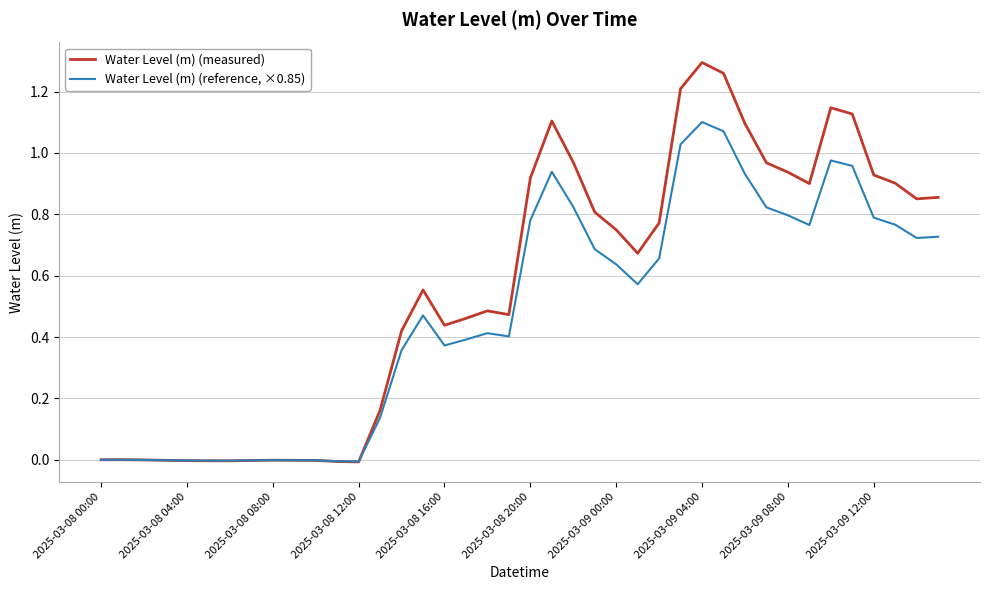

Which series ends up on top after the final intersection of Water Level (m) (reference, ×0.85) and Water Level (m) (measured)?

Water Level (m) (measured)